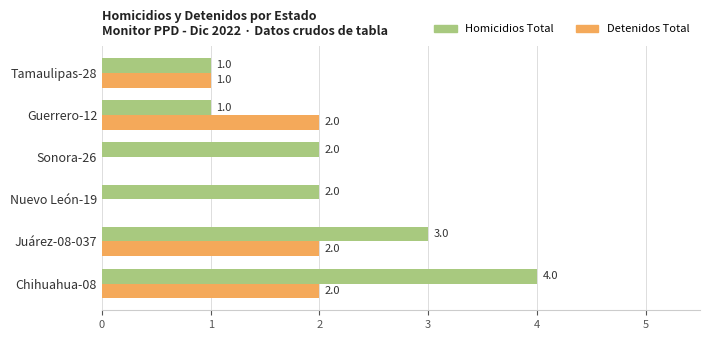

The value of Homicidios Total at Guerrero-12 is 1. True or false?

True